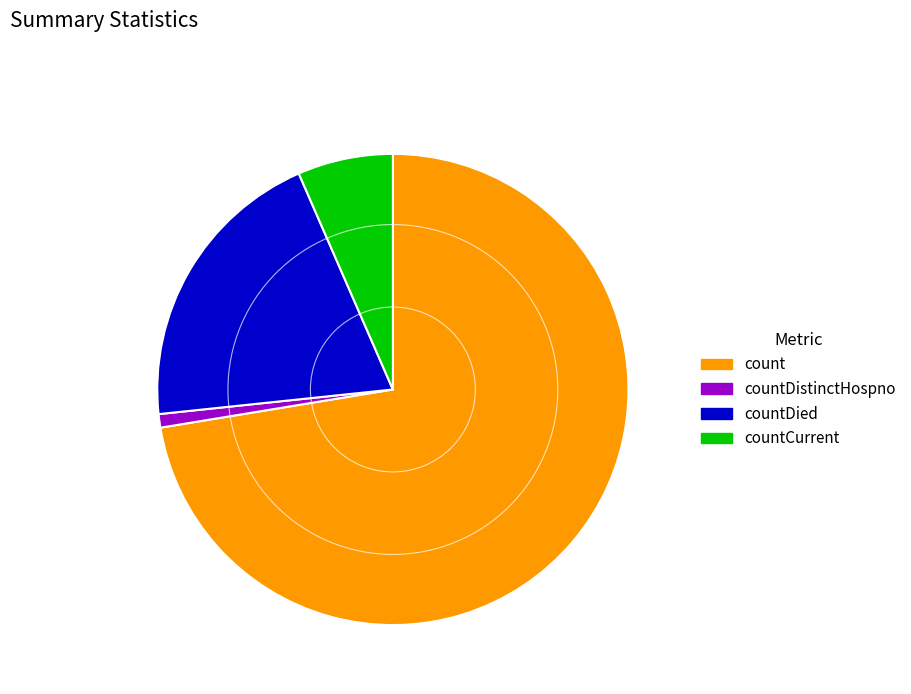

What is the ratio of the value at countCurrent to the value at countDistinctHospno?

7.1